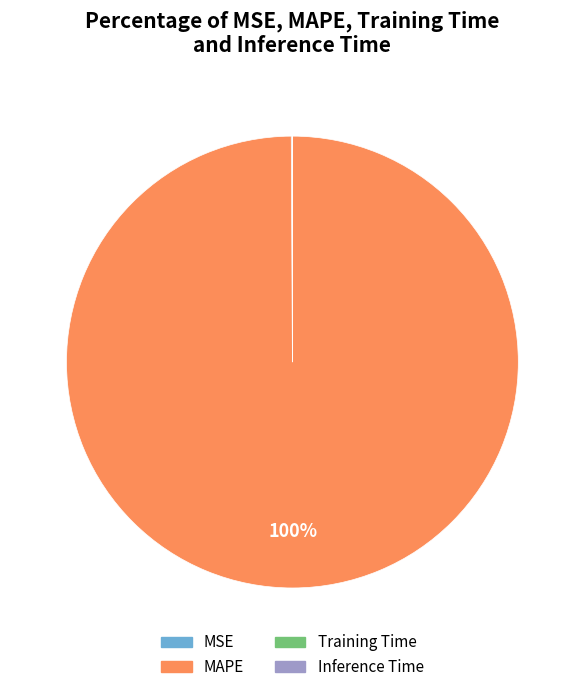

To the nearest percent, what percentage of the pie is MAPE?

100%